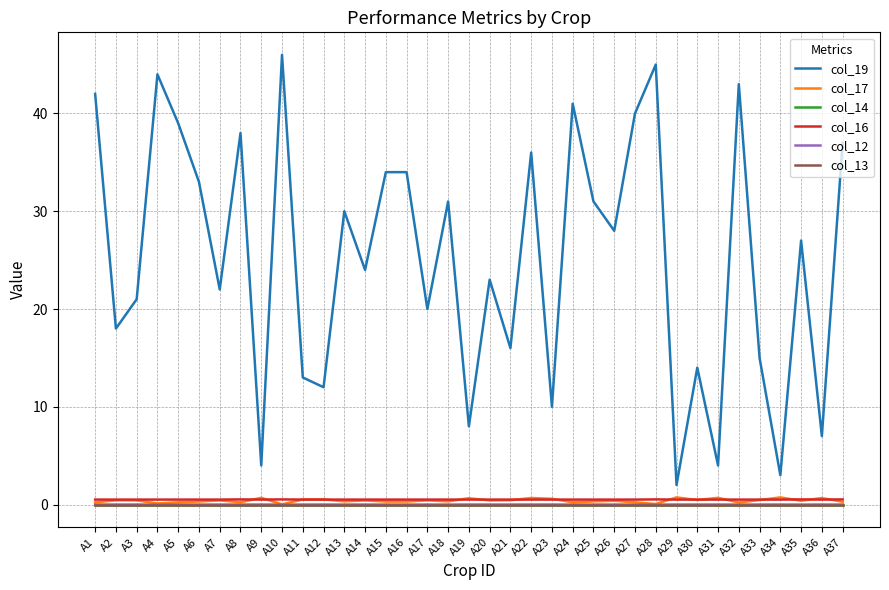

True or false: col_17 and col_12 cross at least once.

False